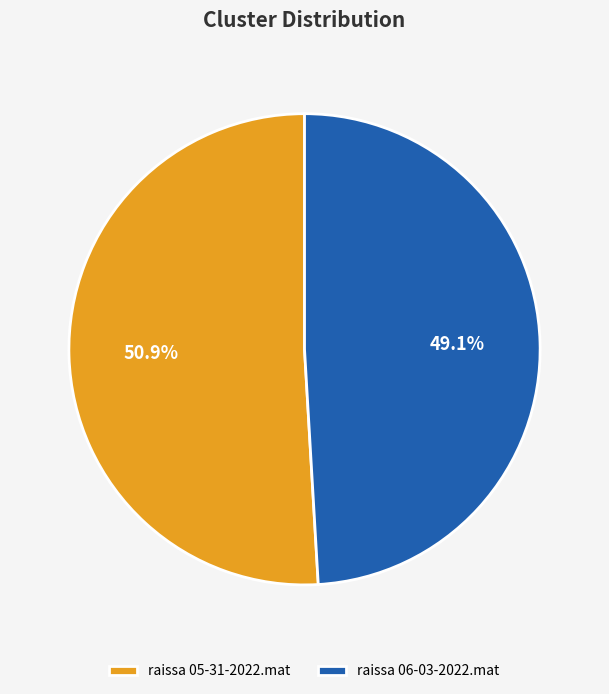

What is the smallest slice in the pie chart?

raissa 06-03-2022.mat